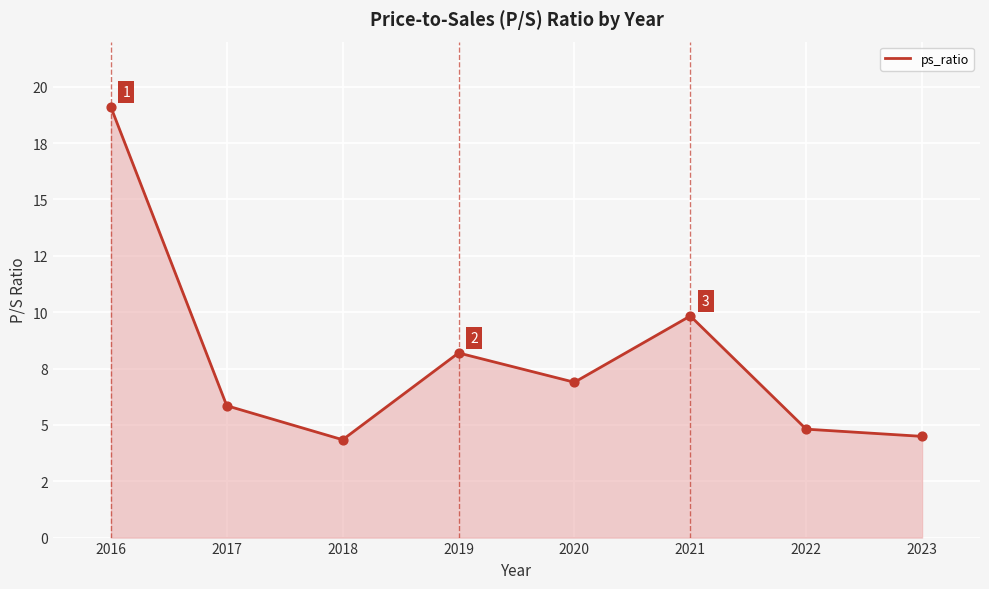

Does the chart have visible grid lines?

Yes